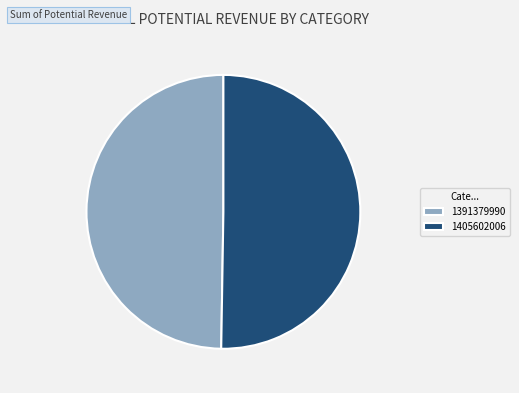

Is the sum of 1405602006 and 1391379990 greater than half?

Yes